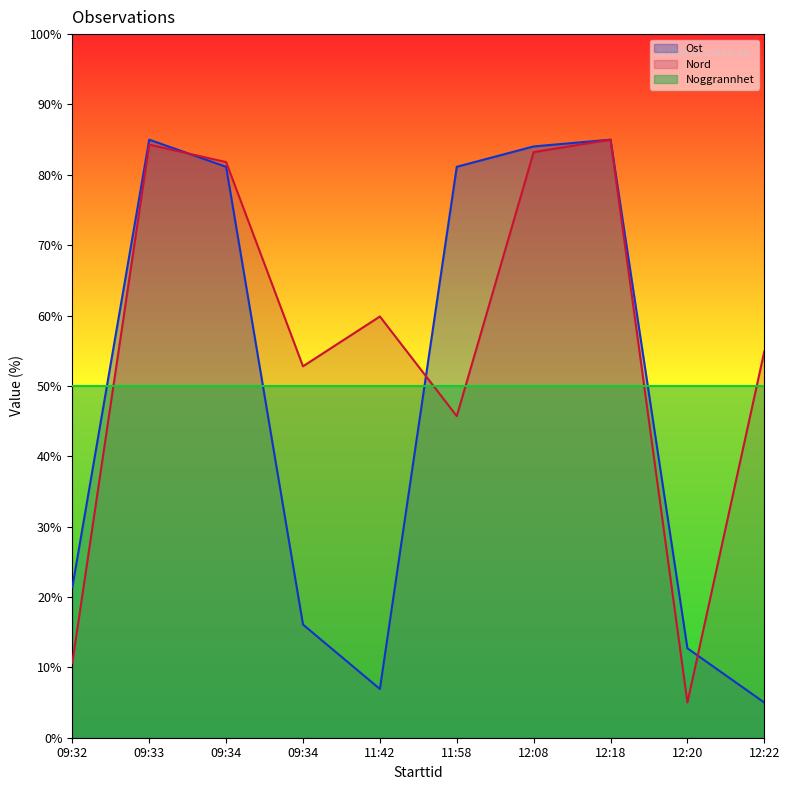

The value of Ost at 12:08 is 111.9. True or false?

False